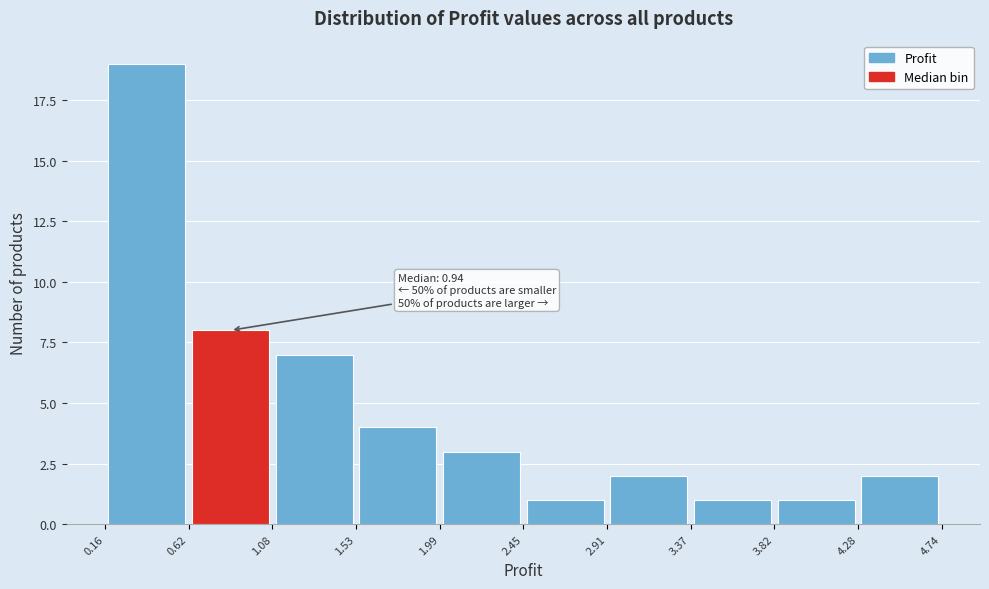

Over which range of the x-axis is the bar tallest?

0.16 to 0.62